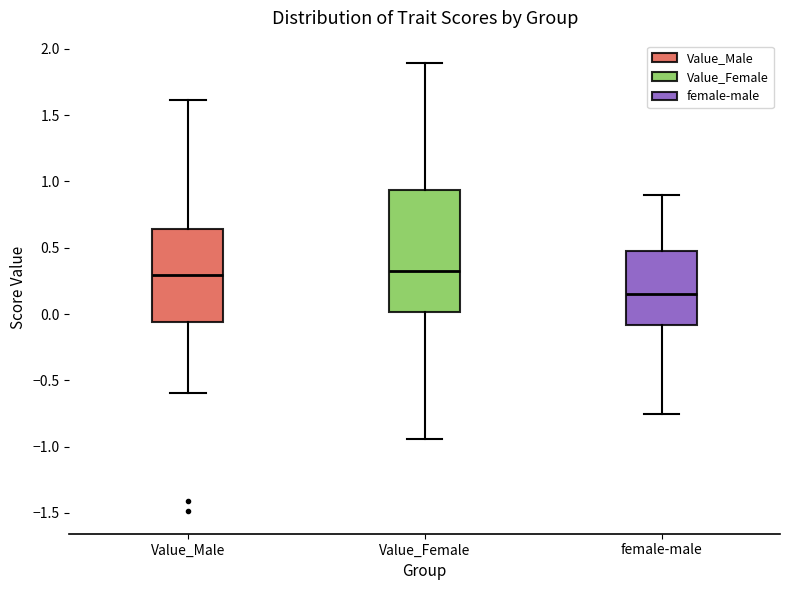

Where does the upper whisker of the box for Value_Female end on the y-axis? The values are not printed on the chart, so give them approximately, as read against the axis.

1.90